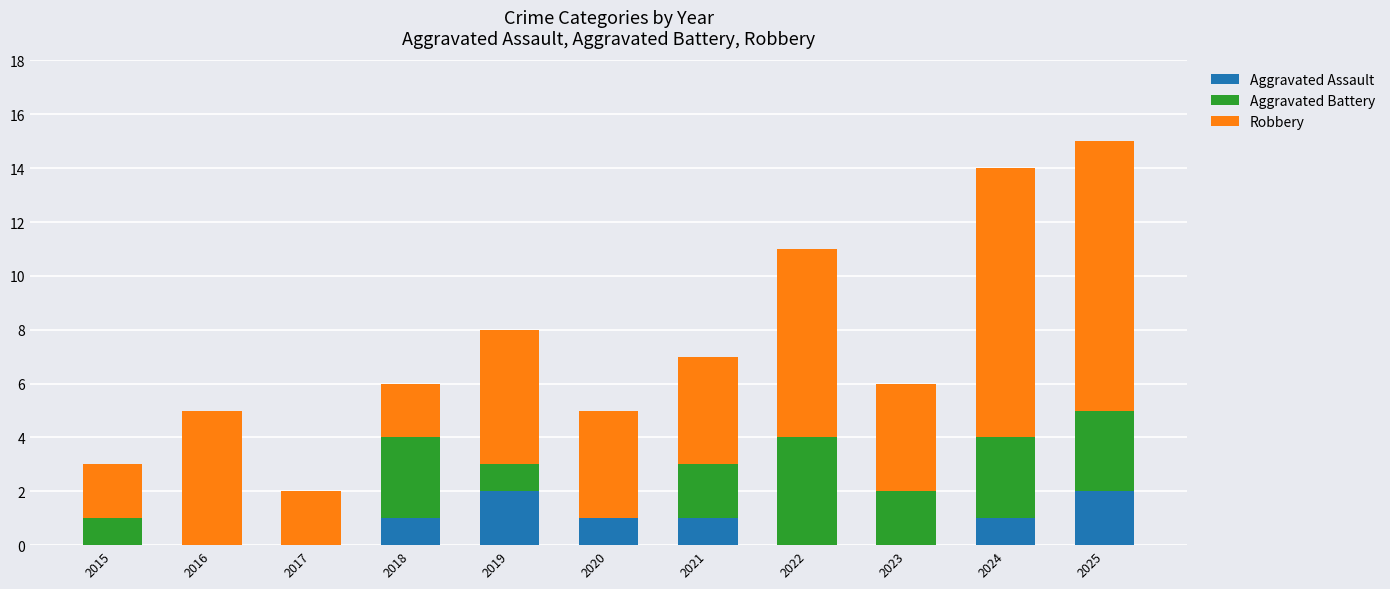

What is the total value across all series at 2022?

11